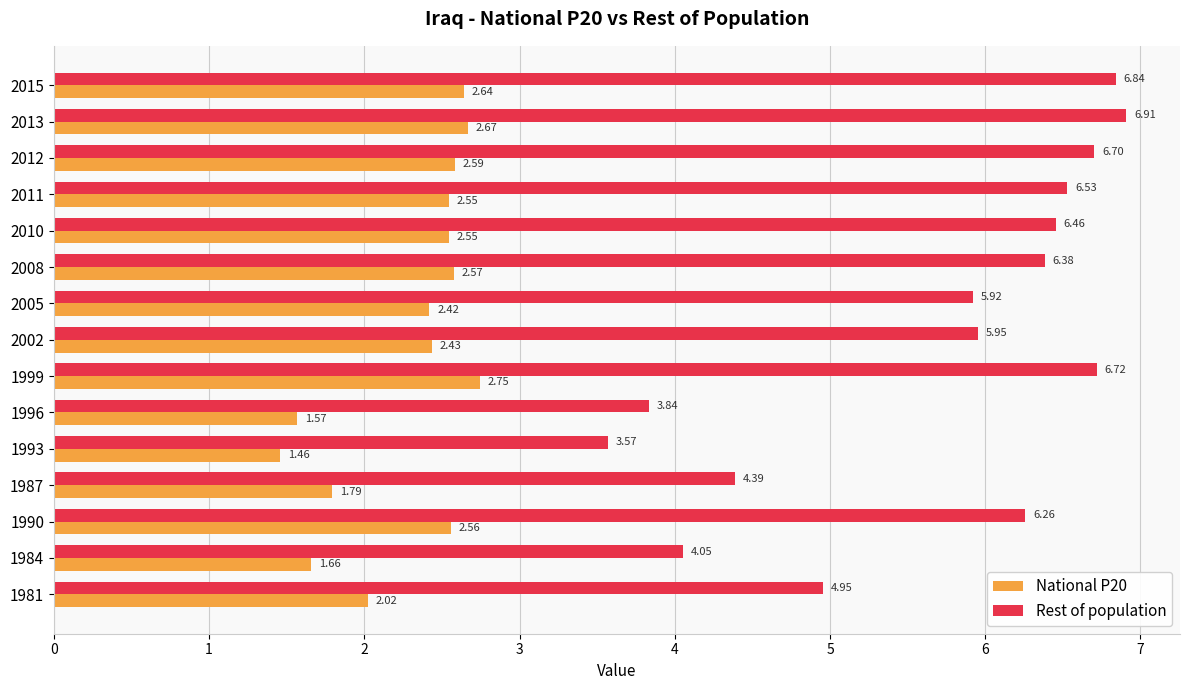

List the series in order of their peak value, highest first.

Rest of population, National P20